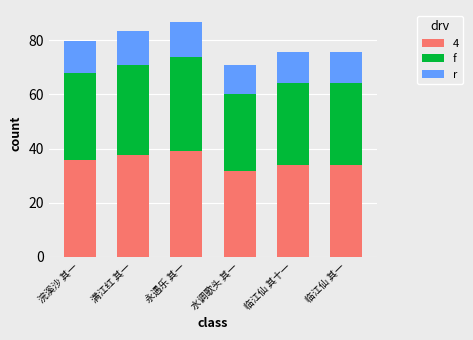

What are all the series names shown in the legend?

4, f, r